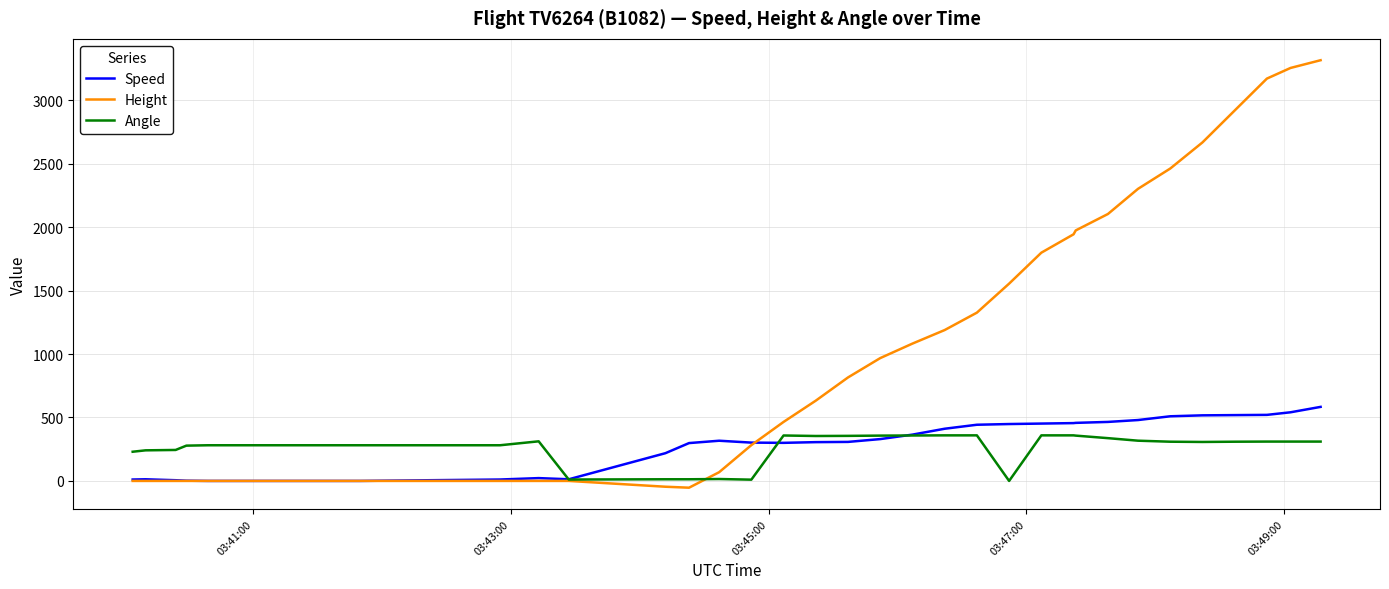

What is the maximum value for Height?

3314.7